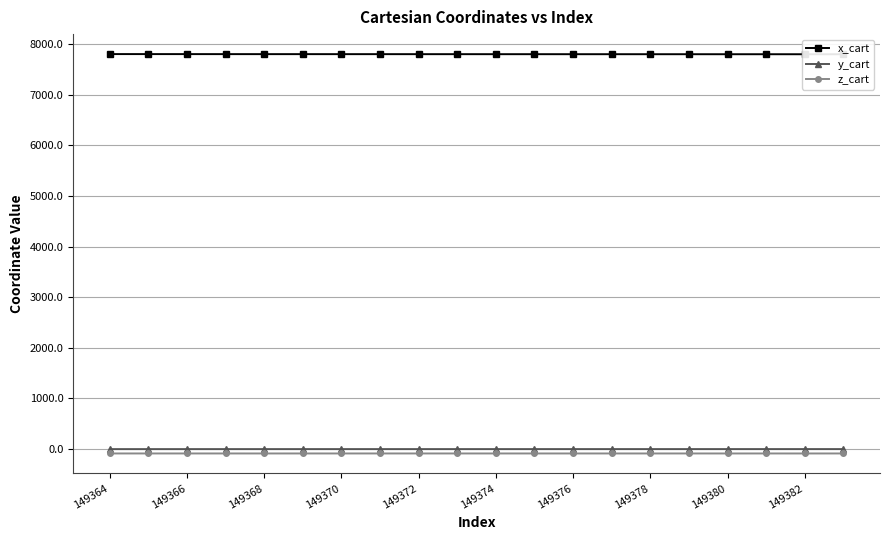

List the series in order of their peak value, highest first.

x_cart, y_cart, z_cart